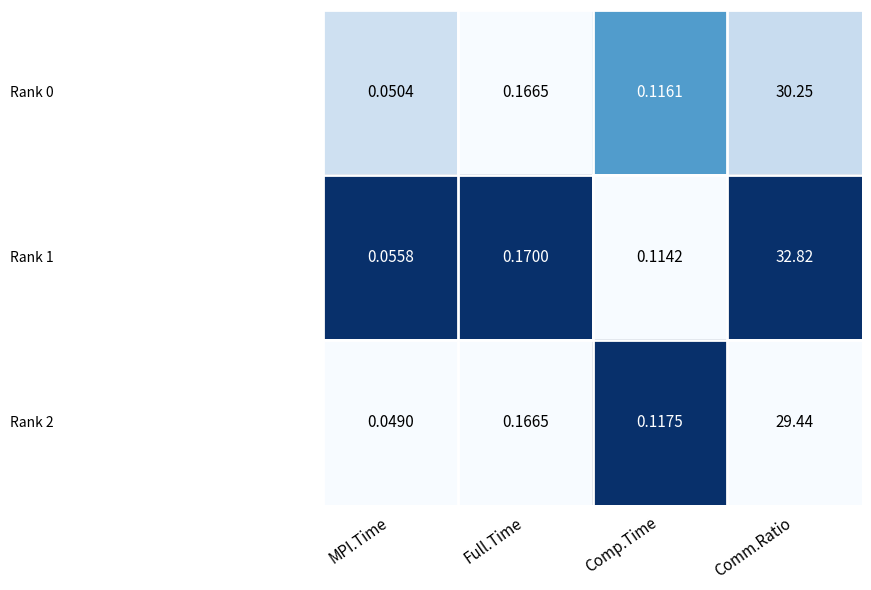

At how many categories does at least one series exceed 0?

4